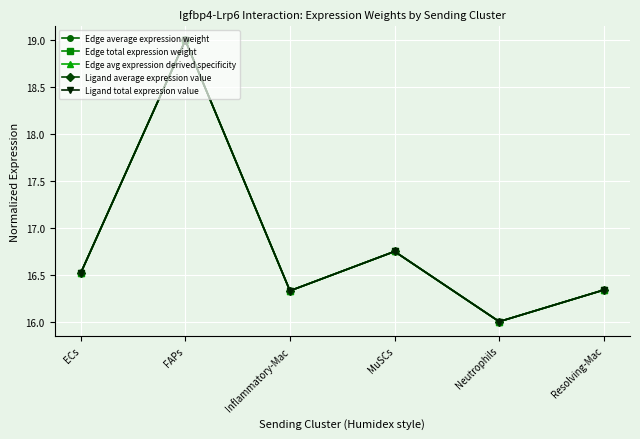

What is the value of the Ligand average expression value point at the 5th from the left?

16.0